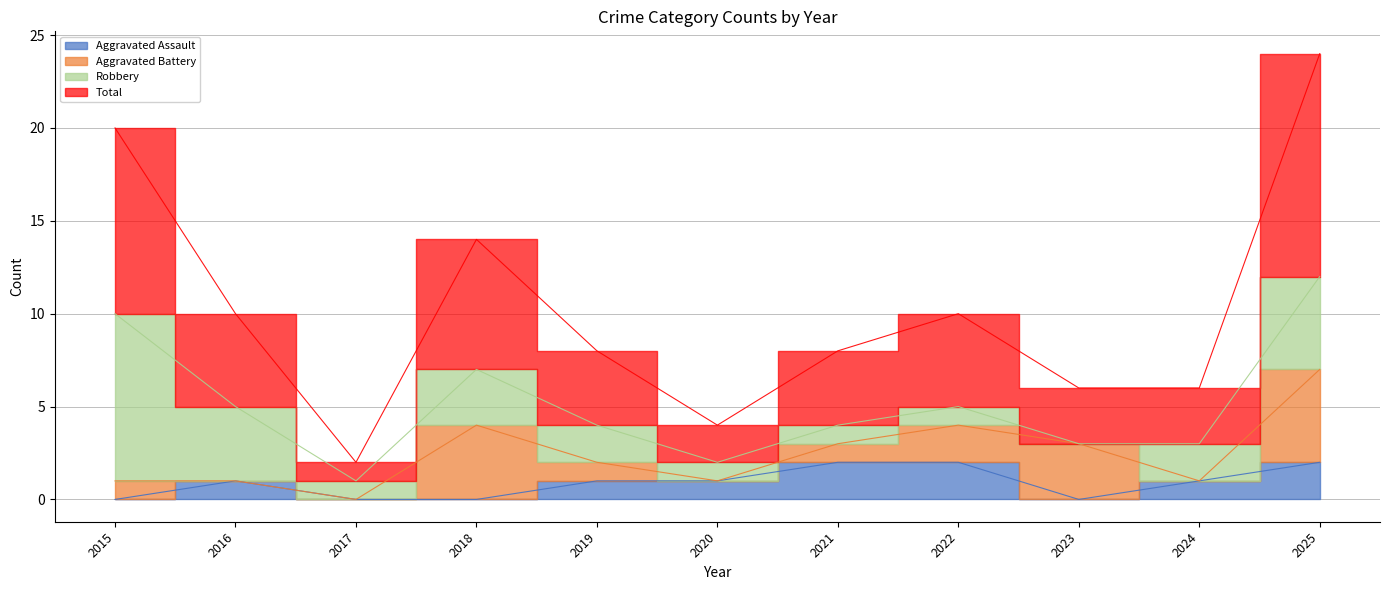

The value of Total at 2024 is 1. True or false?

False